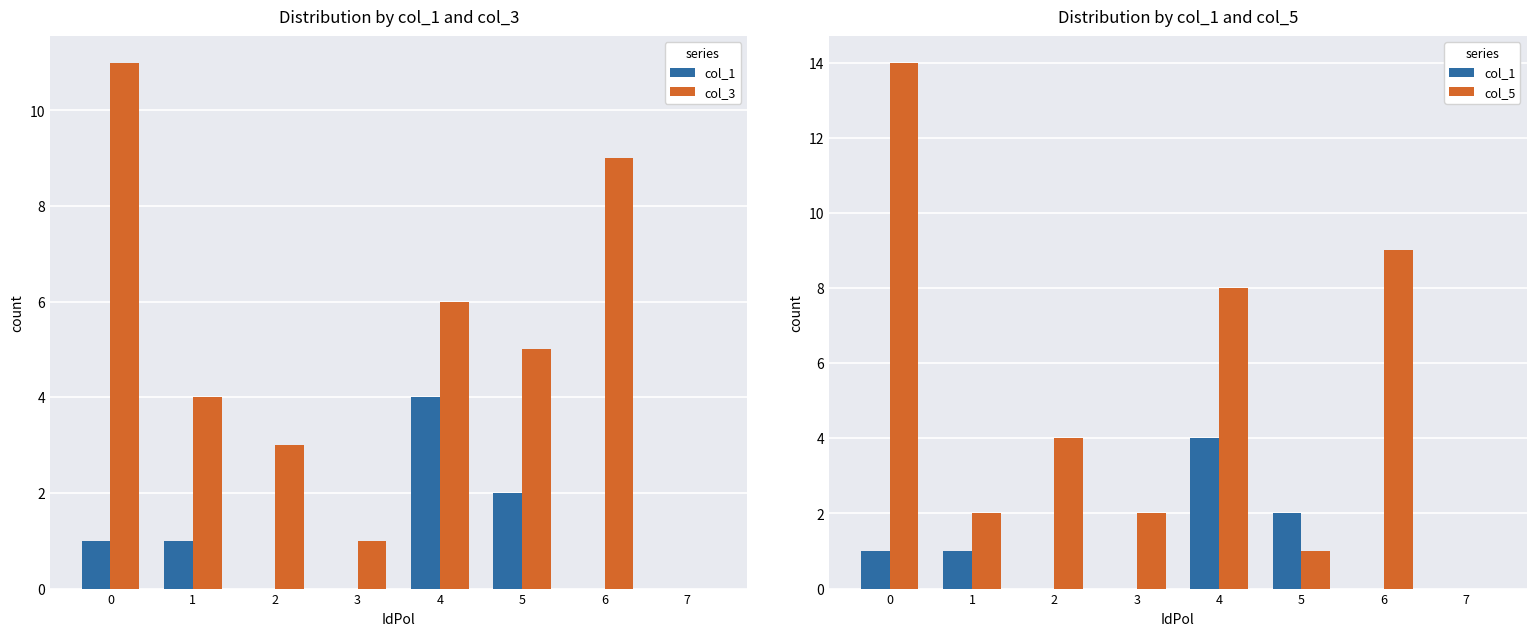

The value of col_5 at 1 is 3. True or false?

False